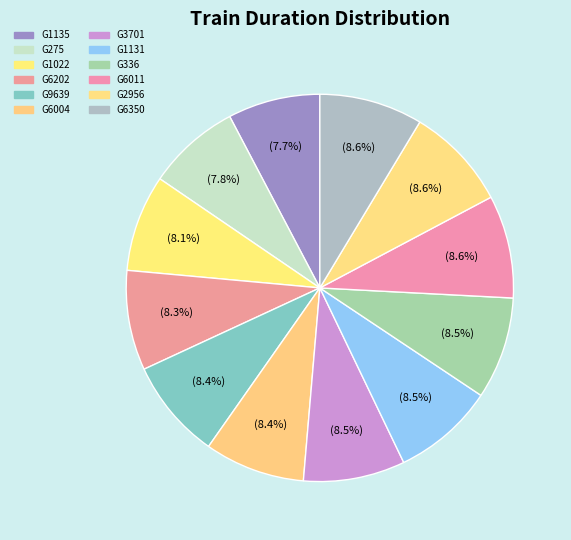

Count the number of slices in the pie.

12